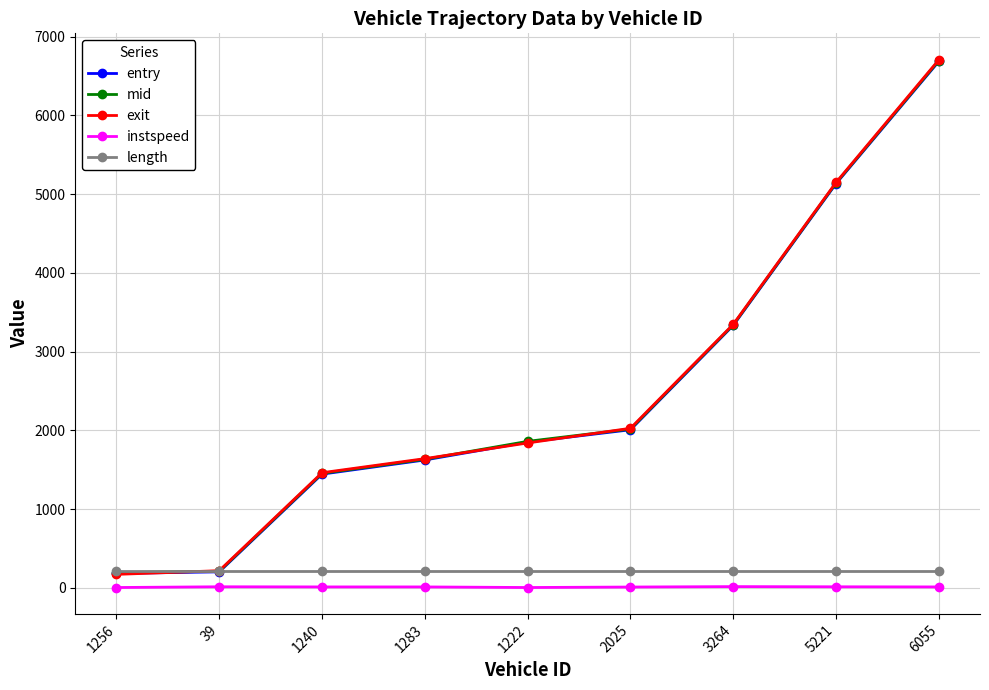

At which category is the sum across all series the highest?

6055